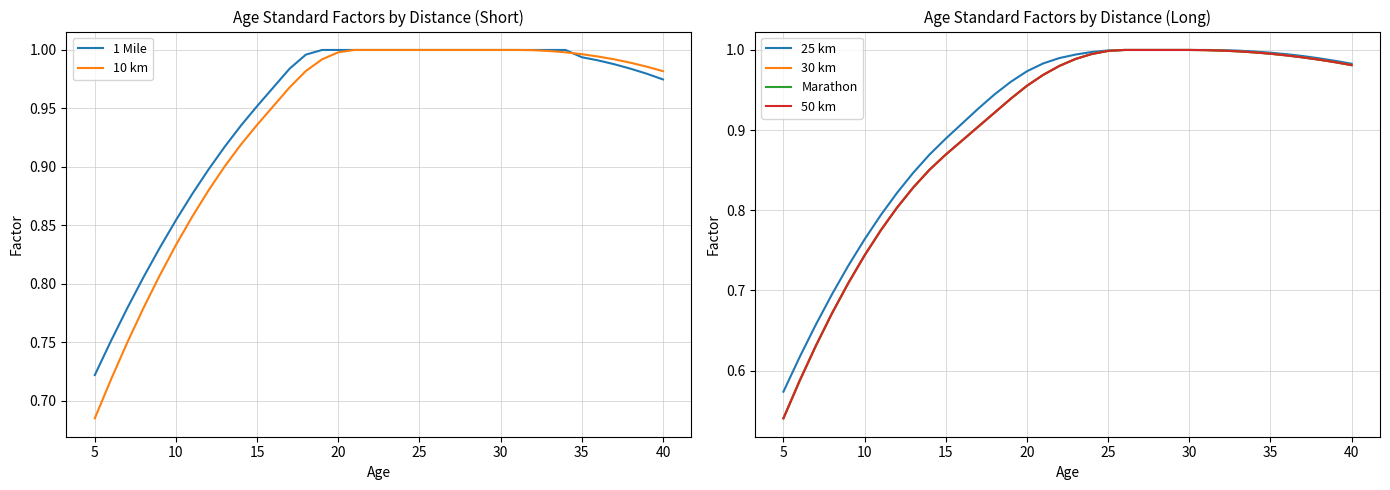

At which label is 10 km closest to 0?

5